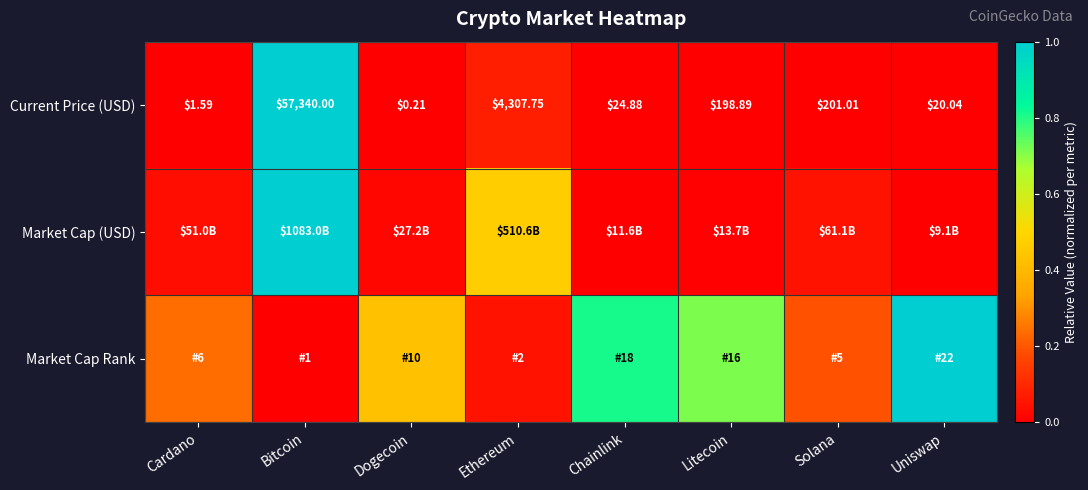

List the labels in order of Current Price (USD) value, largest first.

Bitcoin, Ethereum, Solana, Litecoin, Chainlink, Uniswap, Cardano, Dogecoin